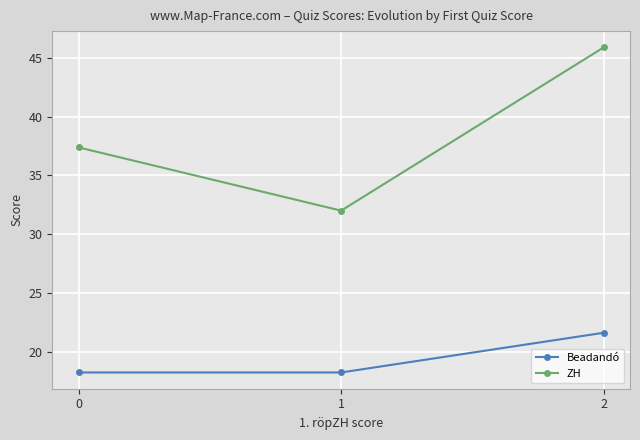

What is the total value across all series at 0?

55.6